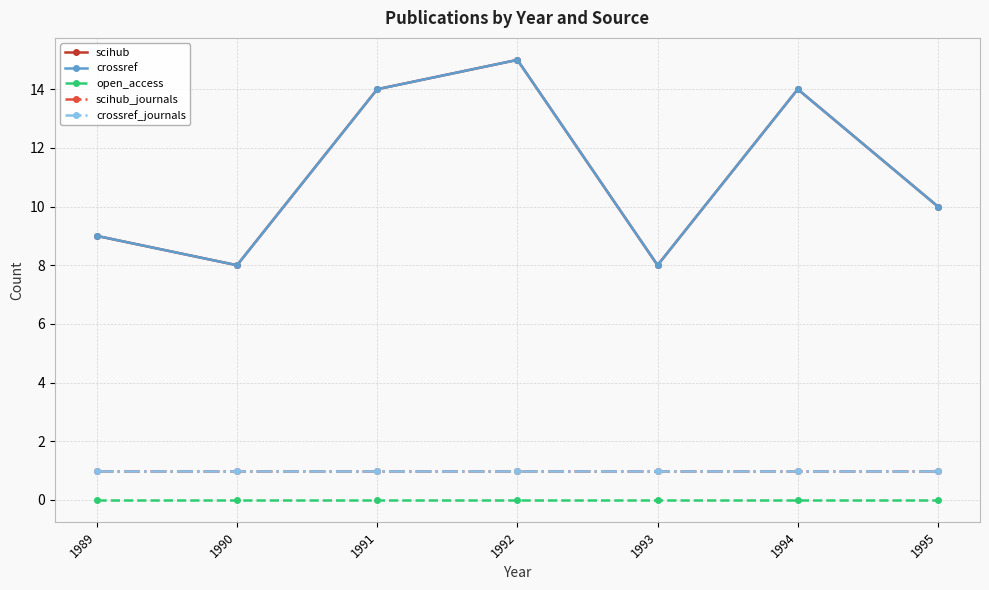

Does the chart have visible grid lines?

Yes